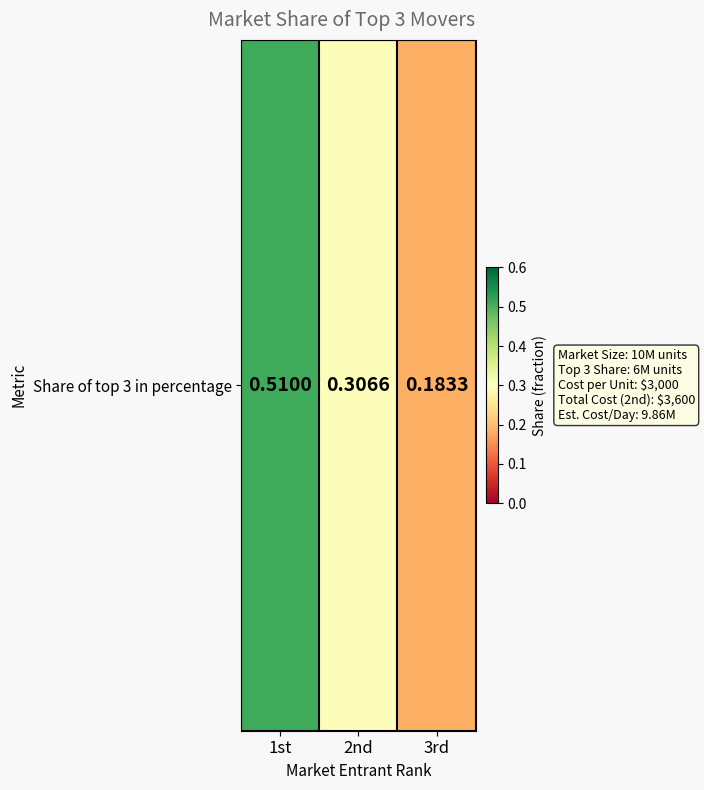

True or false: the data shows 0.5 at 2nd.

False